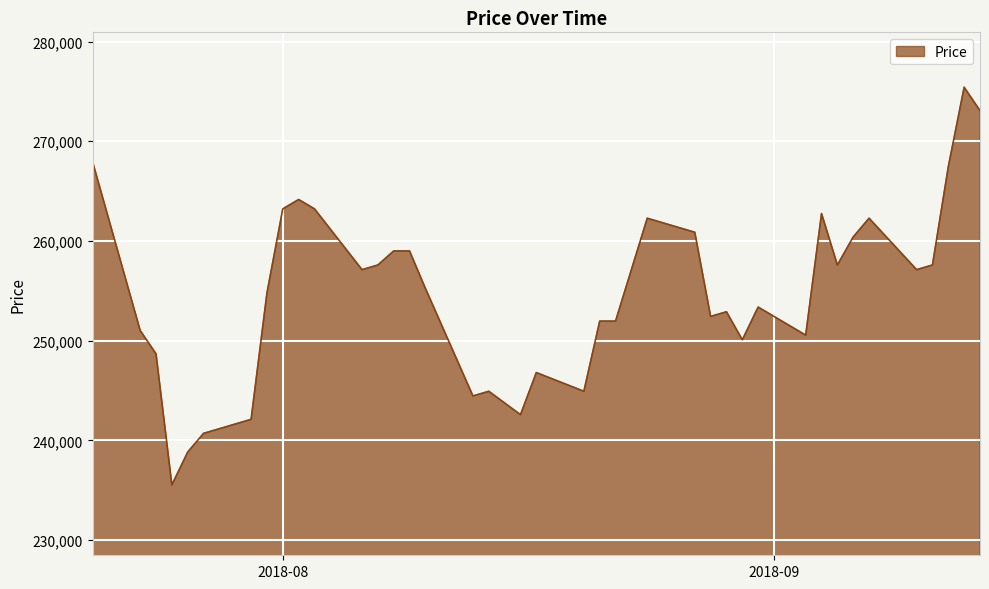

Reading left to right, what are all the values shown in this chart?

267910	251019	248673	235535	238820	240697	242104	254773	263218	264156	263218	257118	257587	258995	258995	255242	244450	244919	242573	246796	244919	251957	251957	257118	262279	260872	252427	252896	250081	253365	250550	262749	257587	260403	262279	257118	257587	267441	275417	273071